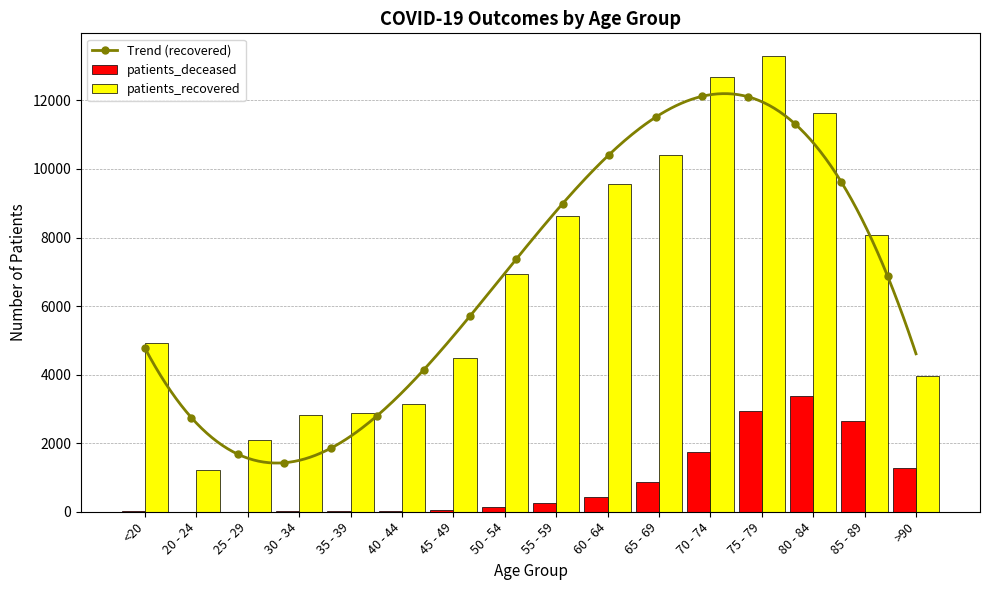

The value of patients_recovered at 85 - 89 is 8074. True or false?

True